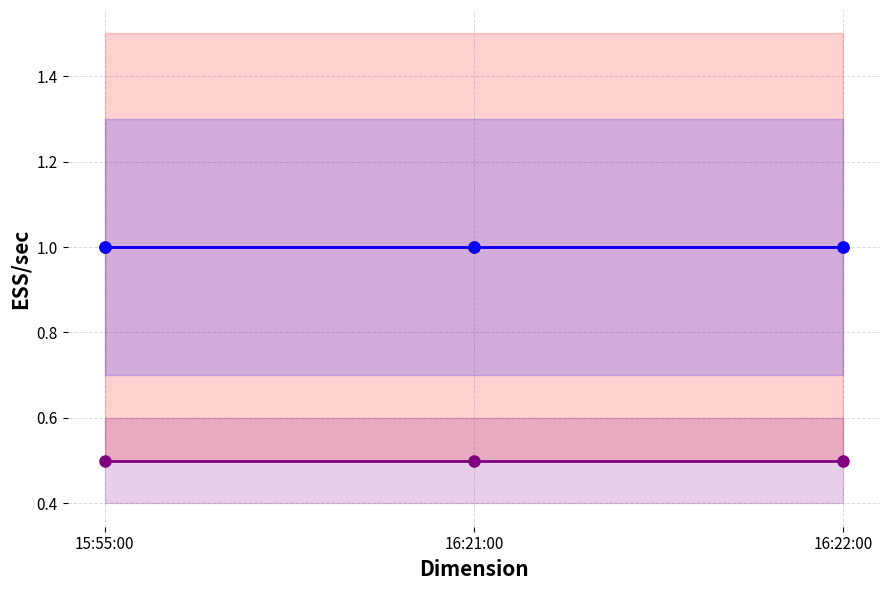

List the series in order of their peak value, lowest first.

count (scaled), count, count (smoothed)